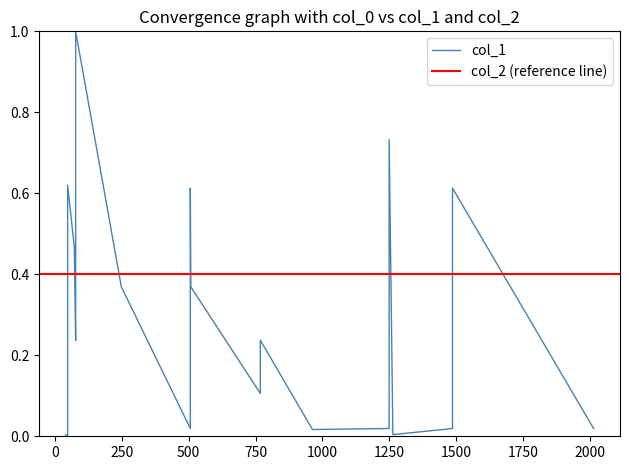

Which has a higher value, 47 or 506?

47